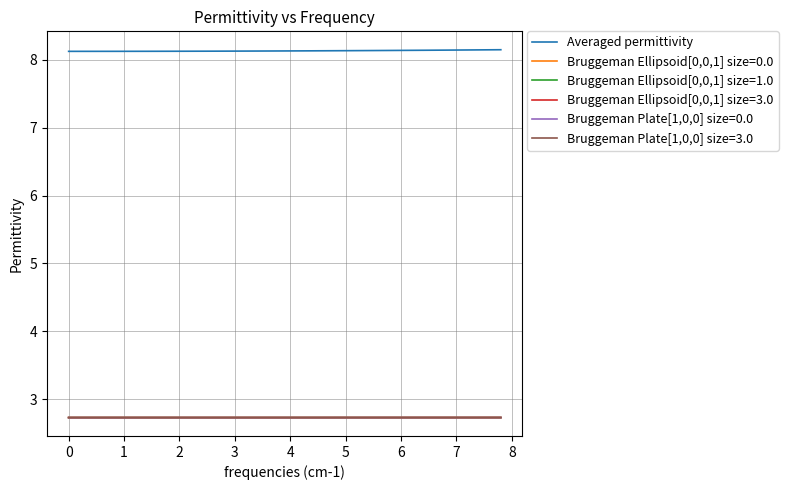

What is the lowest value of the Bruggeman Ellipsoid[0,0,1] size=0.0 series?

2.7